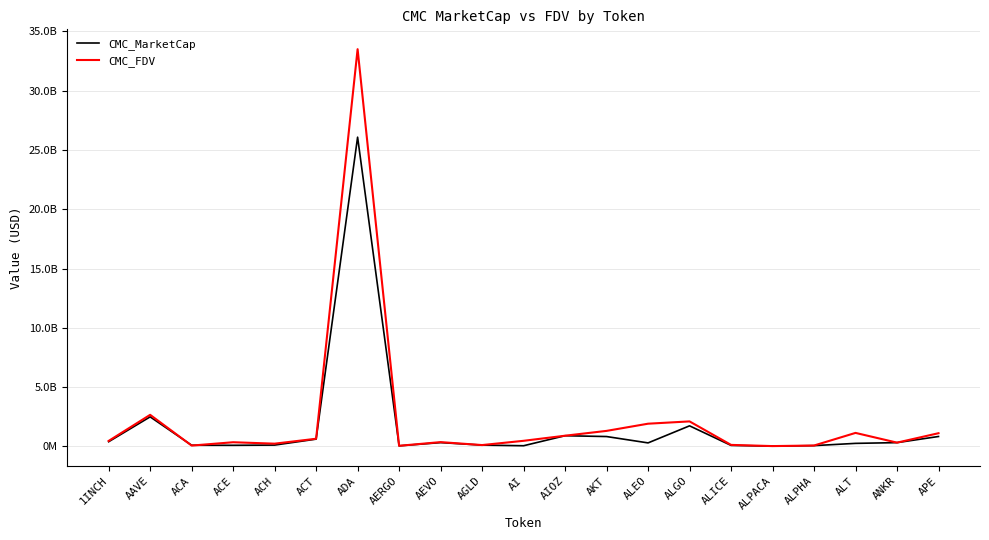

What is the smallest value displayed?

25997373.9